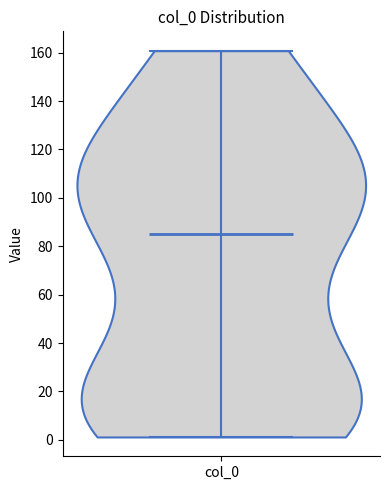

Read this violin plot against the y-axis: where its median line is, and the lowest and highest points the violin reaches. The values are not printed on the chart, so give them approximately, as read against the axis.

median line 86, lowest point 2, highest point 160